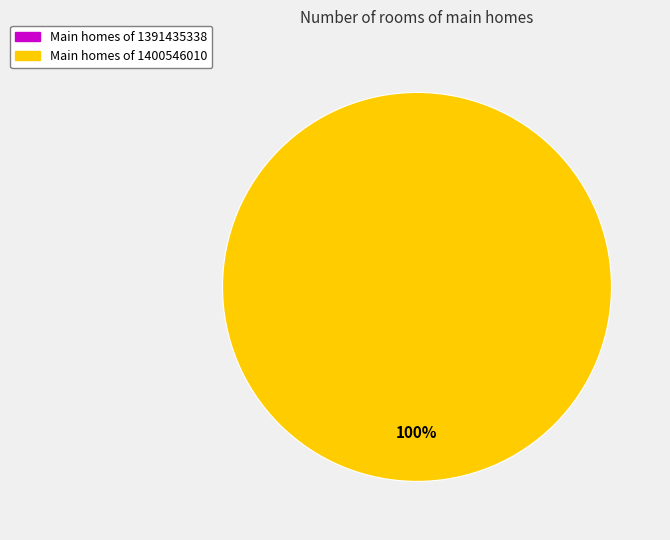

Is it true that 1391435338 is 1% of the pie?

False